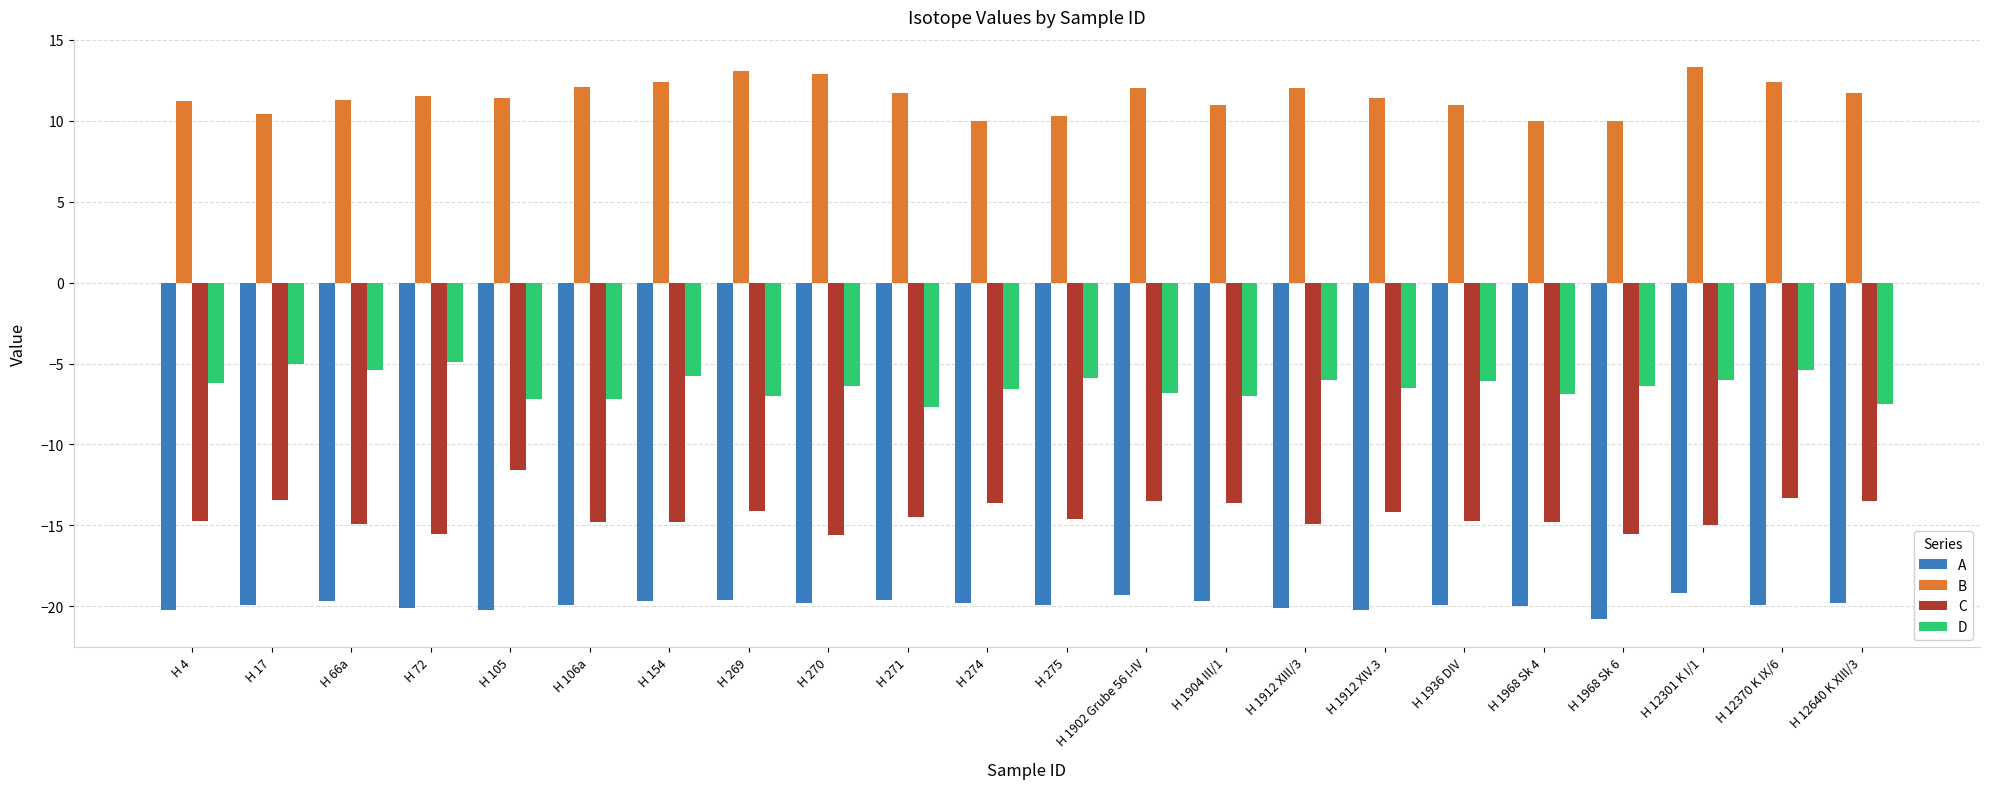

What is the difference between the highest and lowest values at H 1968 Sk 4?

30.0